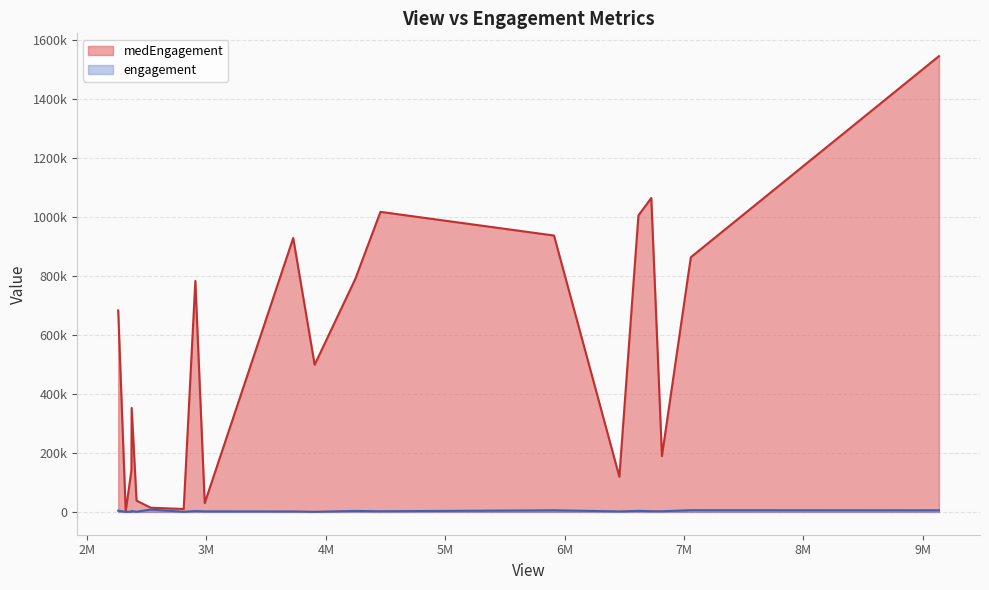

What is the maximum value shown in the chart?

1544112.5